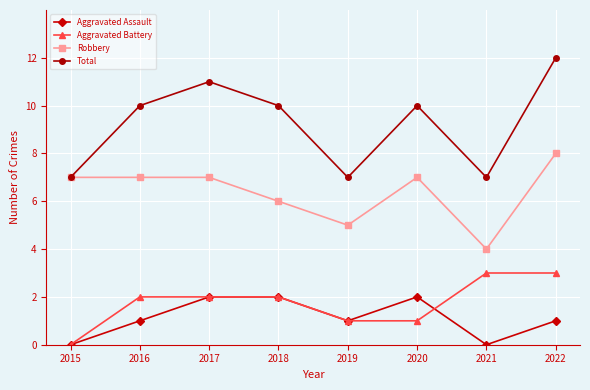

What is the approximate value of Robbery at 2015?

7